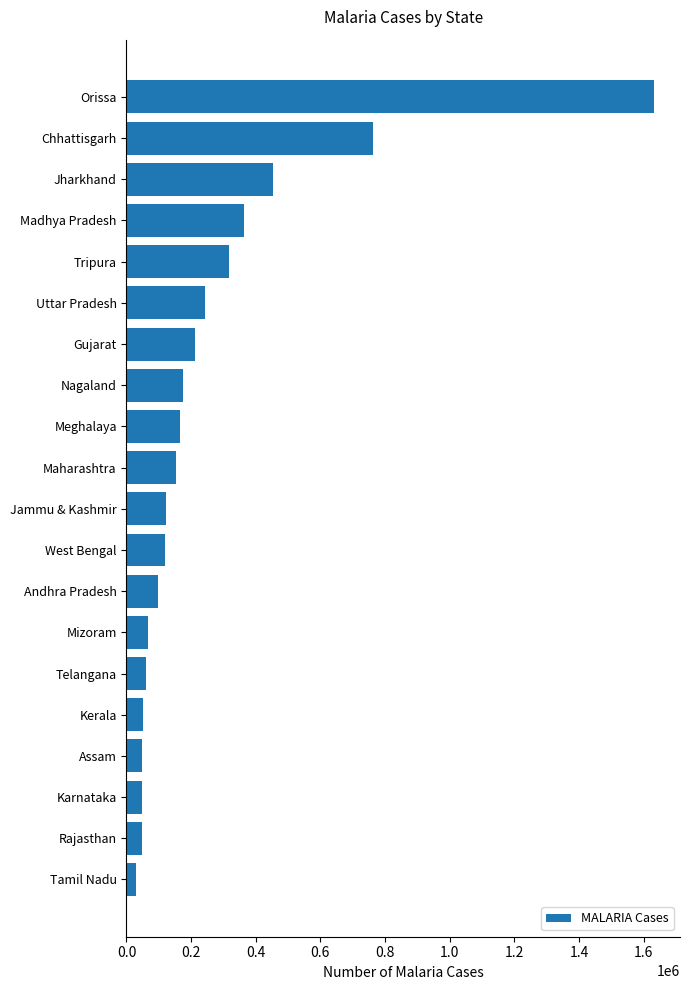

What is the maximum value shown in the chart?

1630812